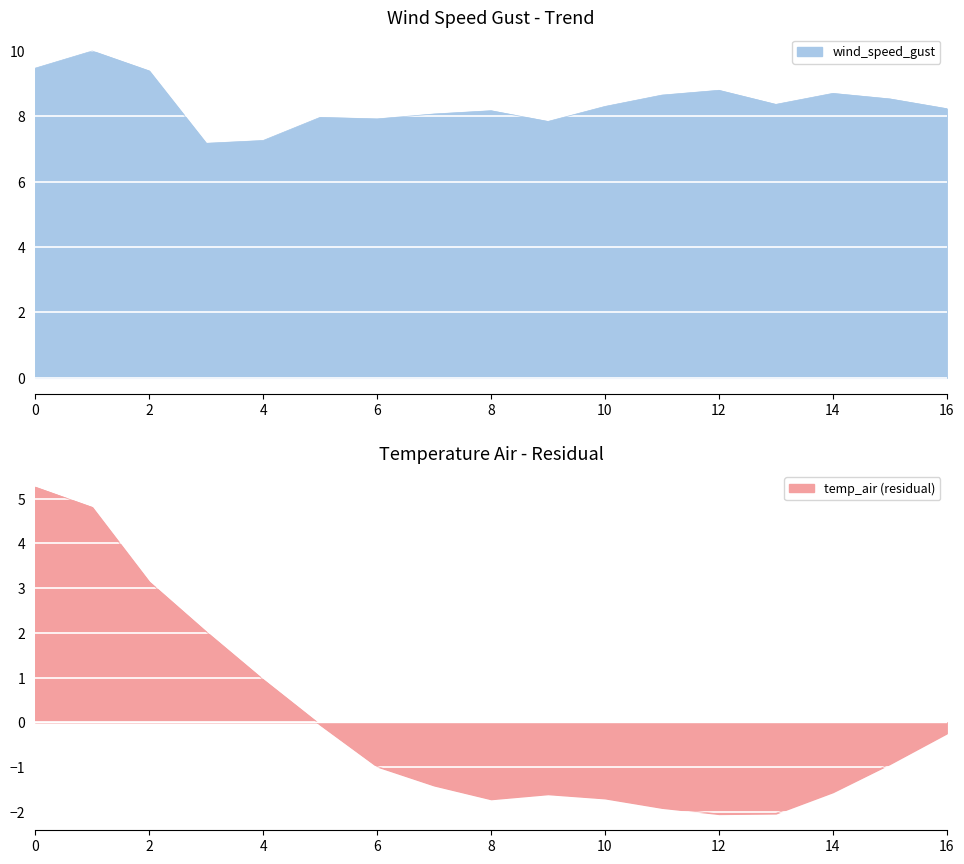

The value of wind_speed_gust at 6 is 7.9. True or false?

True